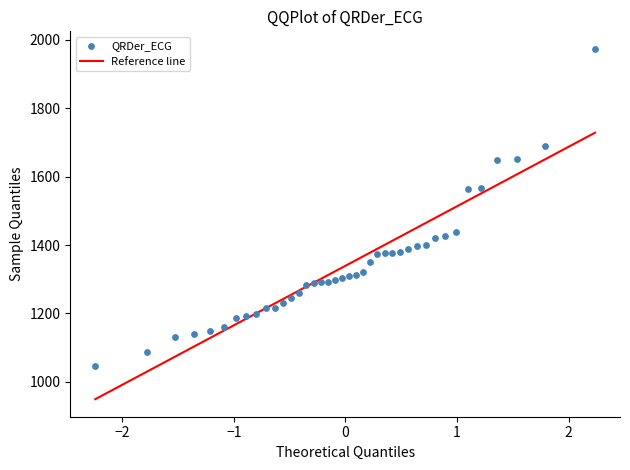

What is the range of Y values (max minus min)?

928.4